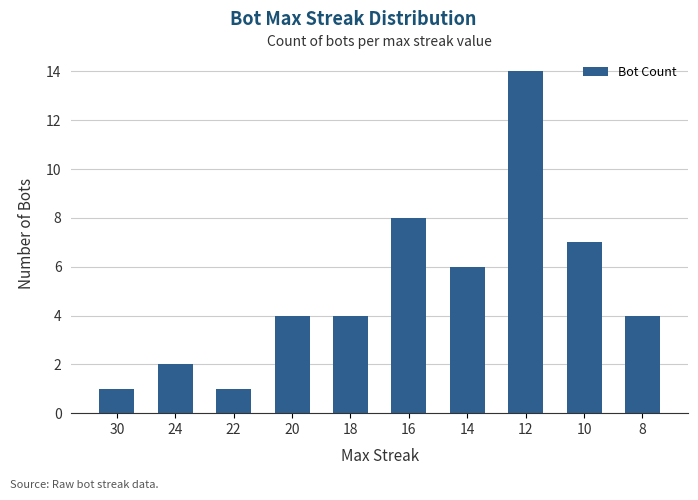

What is the minimum value shown in the chart?

1